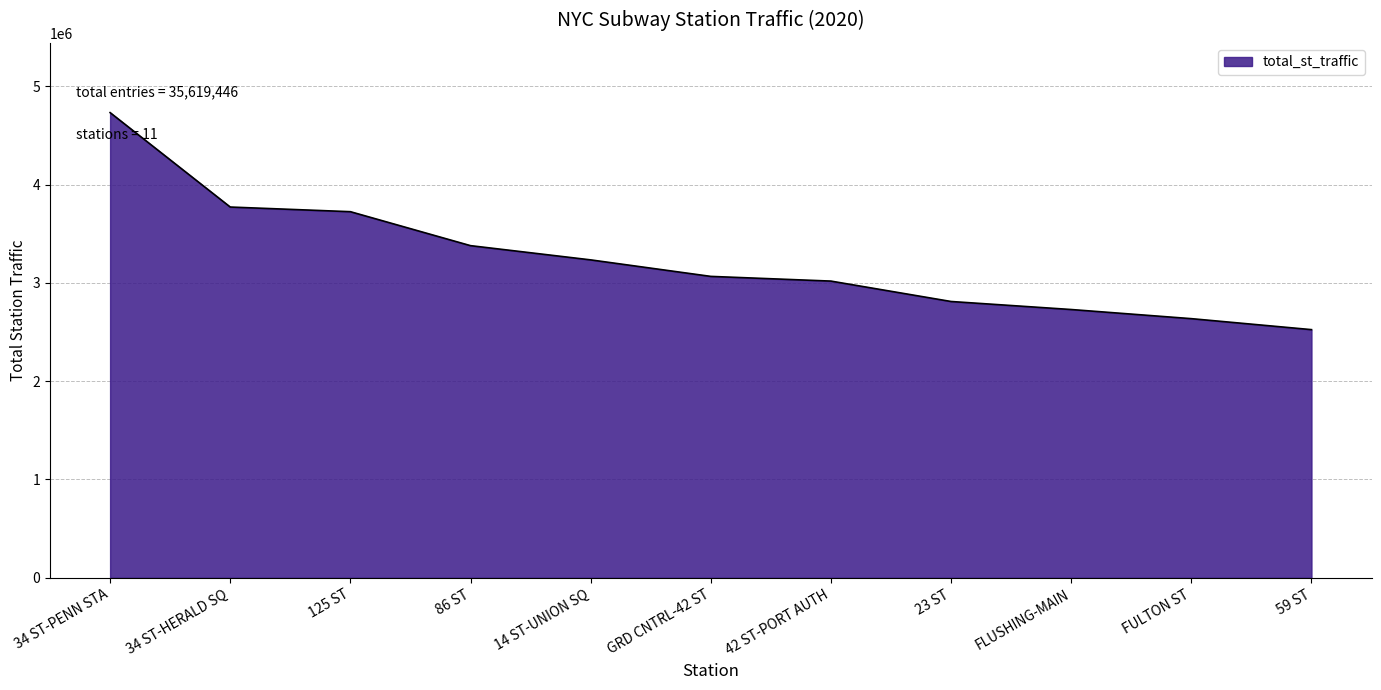

True or false: the data has more than 0 interior local peaks.

False